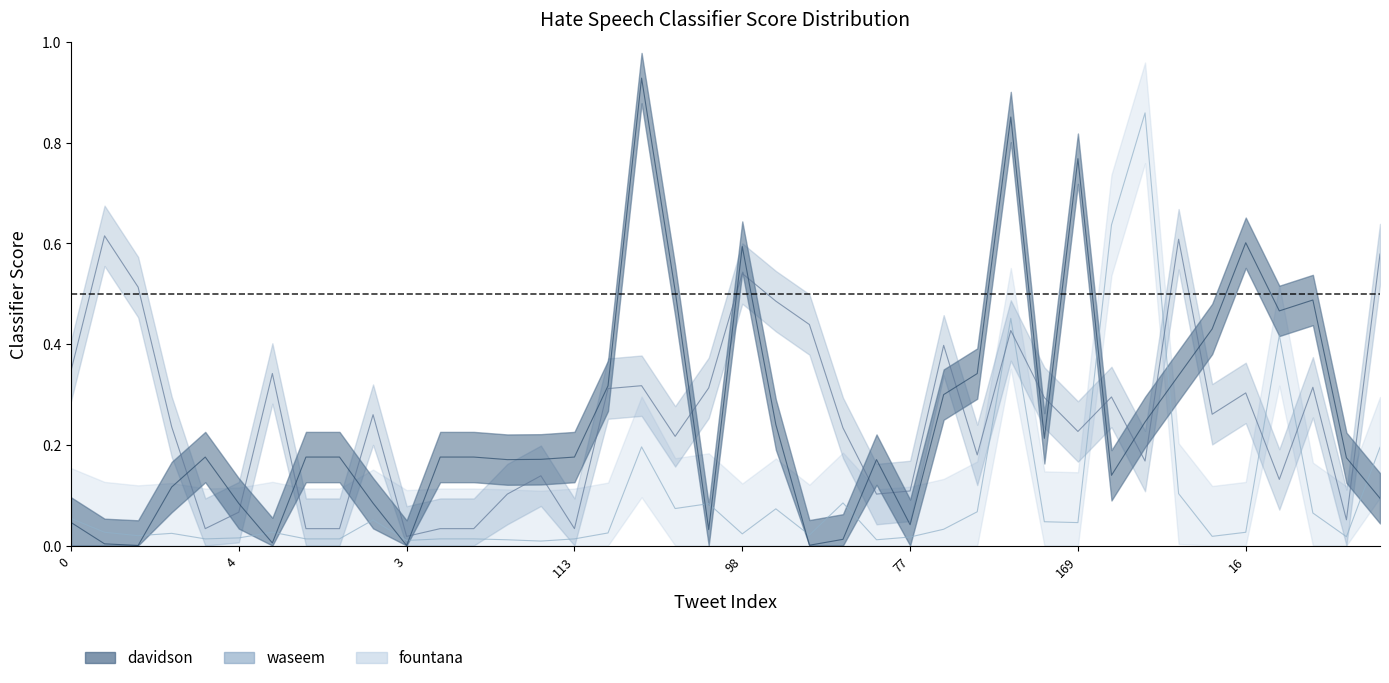

Which label corresponds to the largest value in the chart?

117